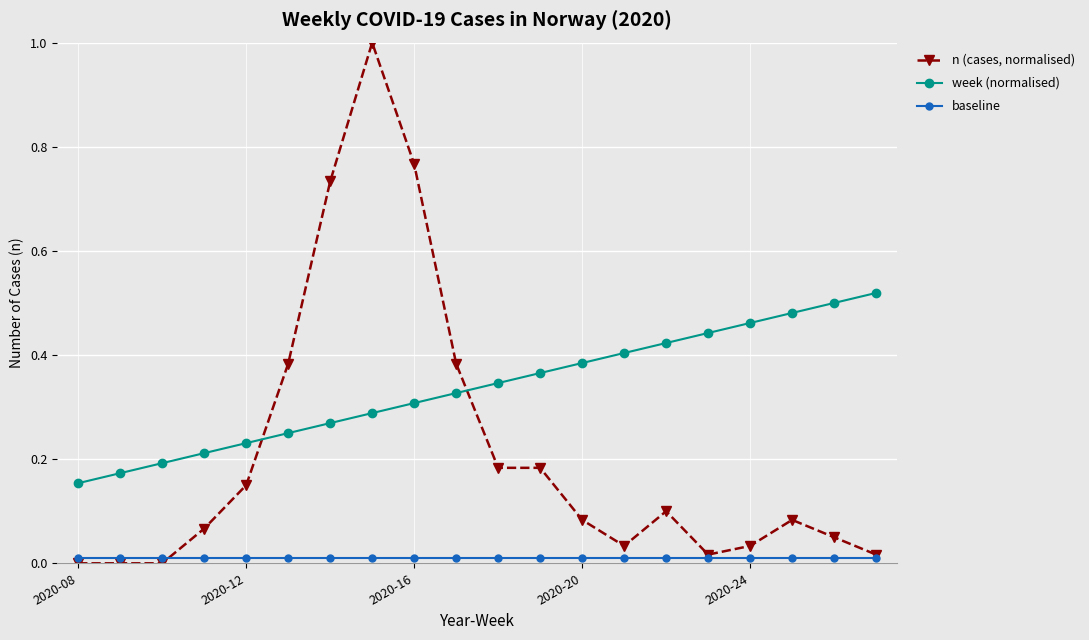

List the series in order of their peak value, highest first.

n (cases, normalised), week (normalised), baseline